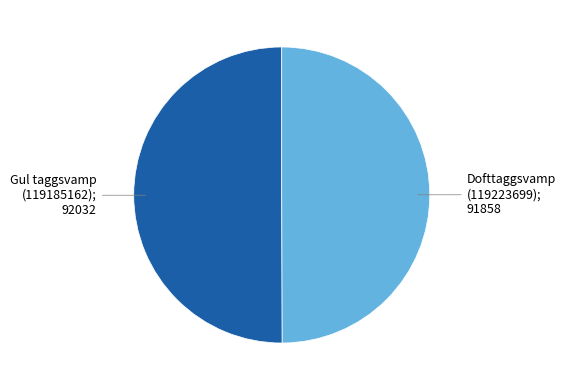

What is the smallest slice in the pie chart?

Dofttaggsvamp
(119223699)